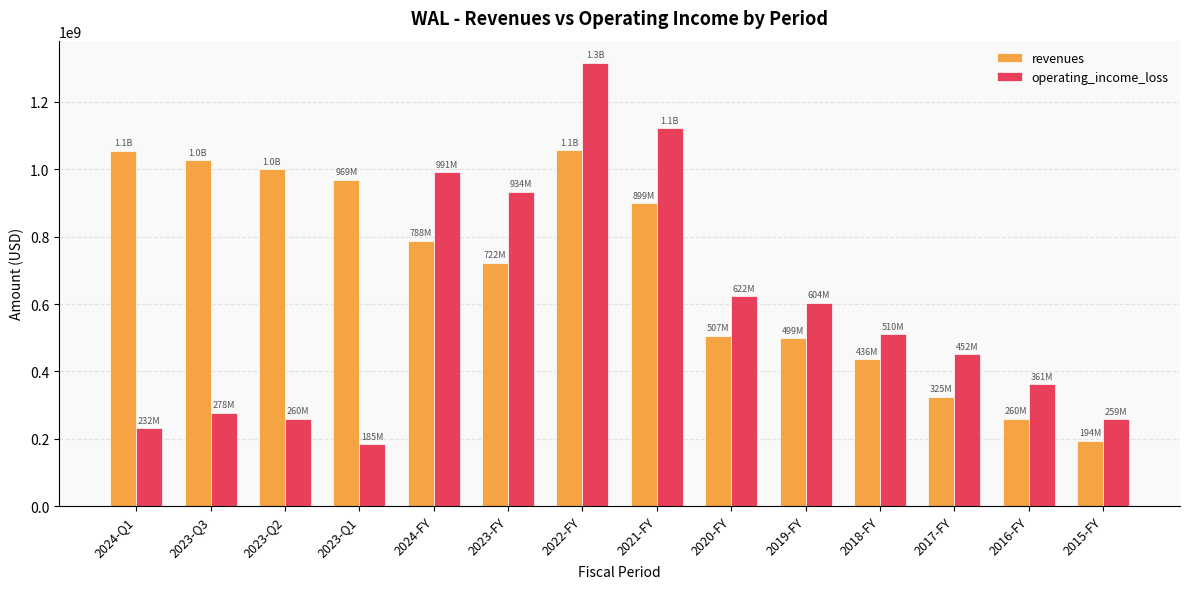

What is the maximum value for revenues?

1057300000